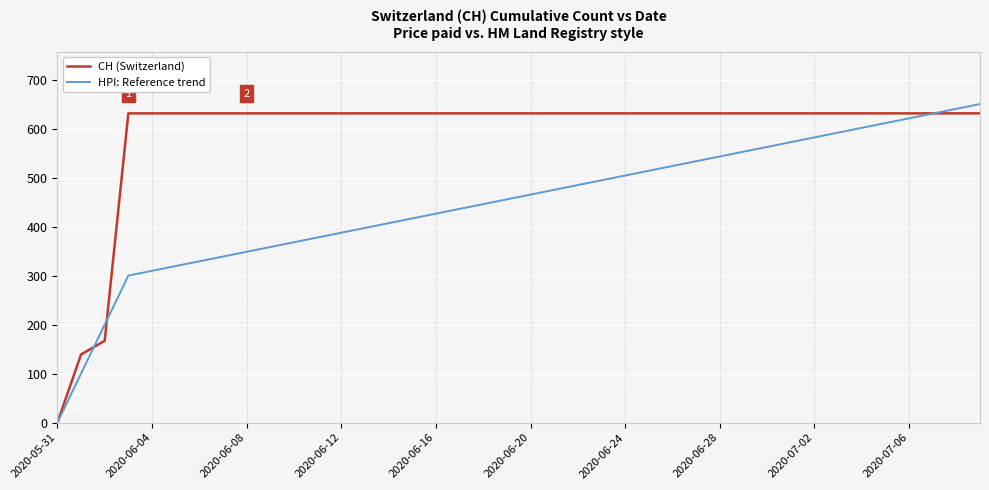

Does the chart display data point markers on the line(s)?

No